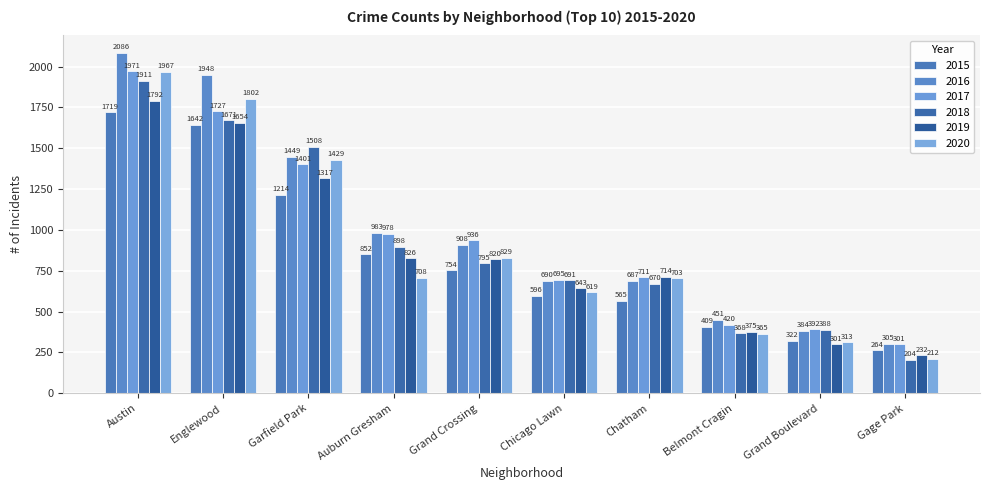

Which series has the largest total across all categories?

2016